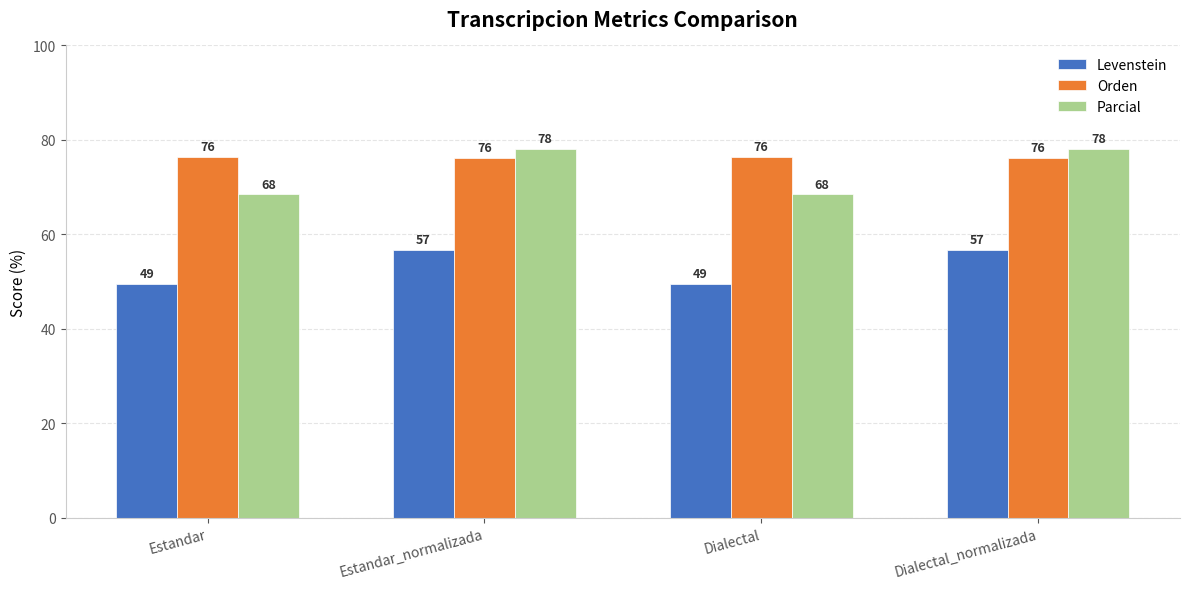

What is the average value of the Levenstein series?

53.0